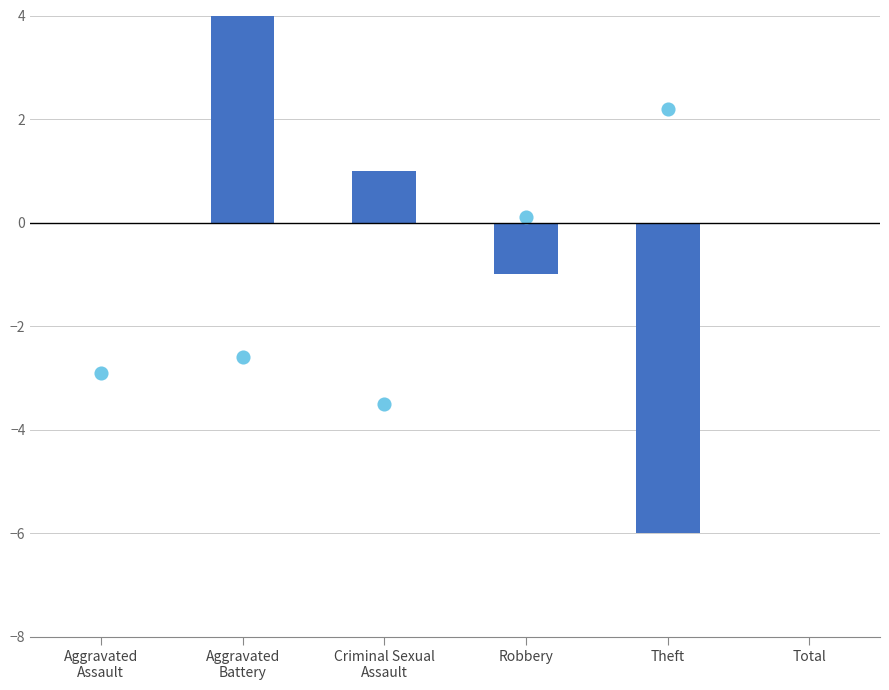

Which series has the largest total across all categories?

2022 values (scaled)